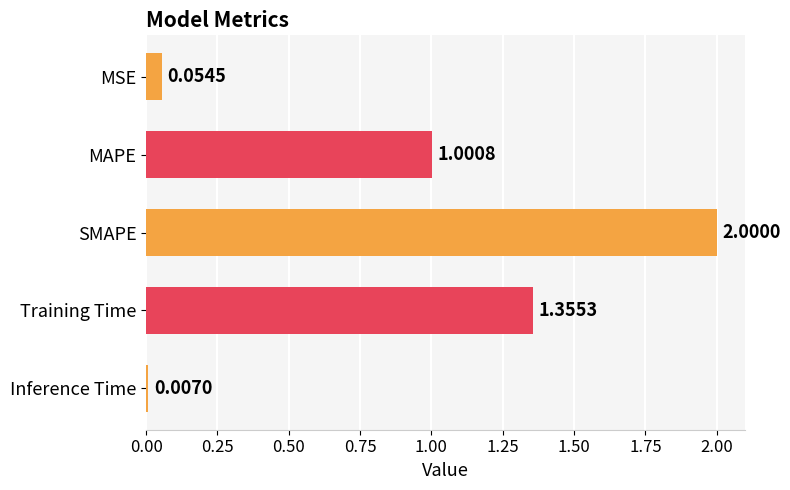

Which category has the lowest value across all series?

Inference Time